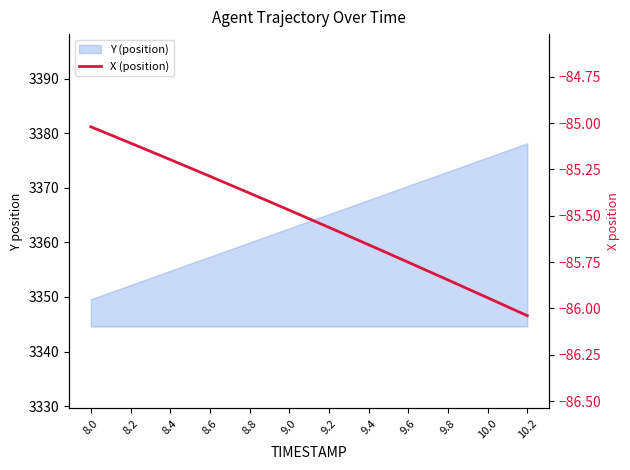

What is the sum of all values?

-1026.3